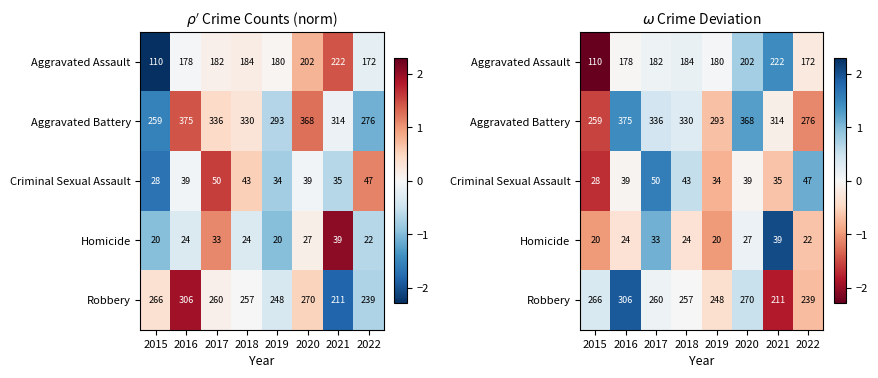

What is the spread (max minus min) of values at 2019?

1.0